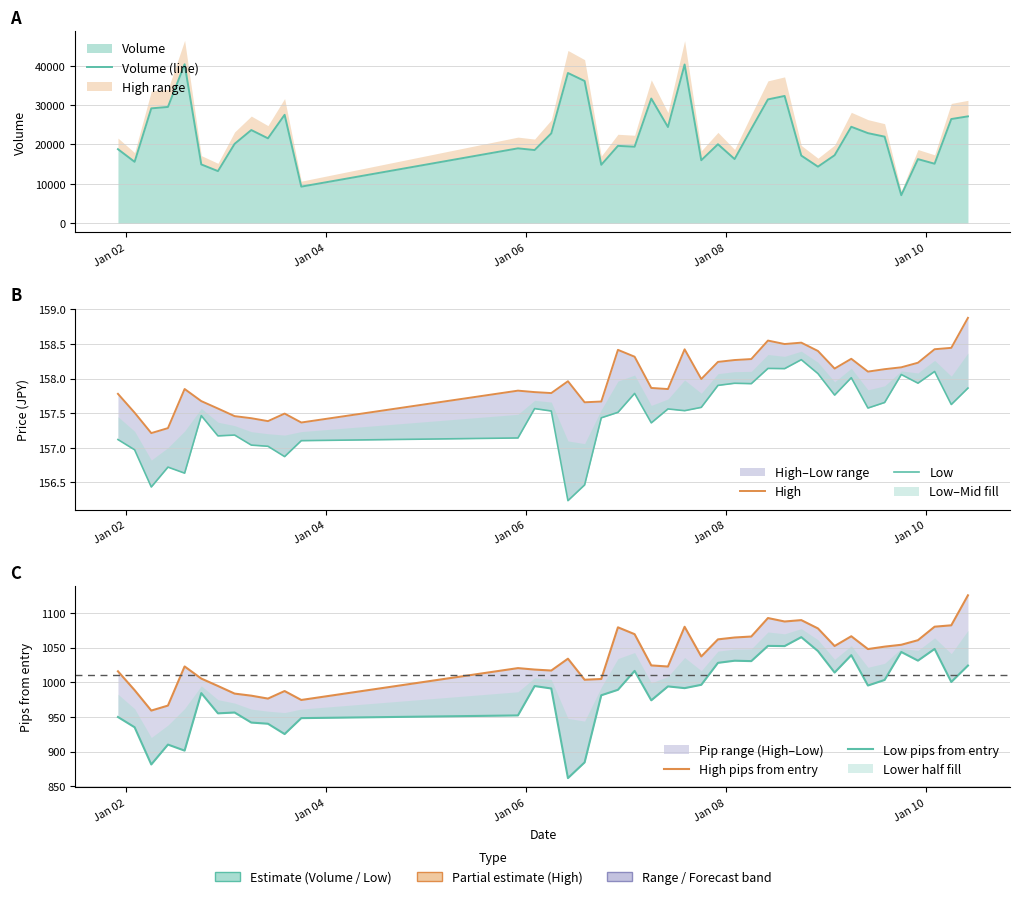

How many distinct data groups are displayed?

5